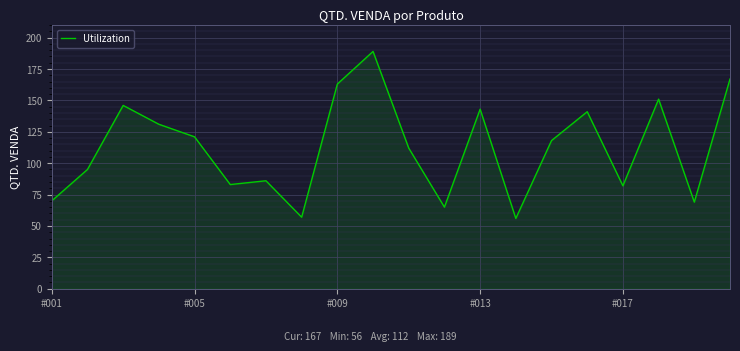

What is the difference between the maximum and minimum values?

133